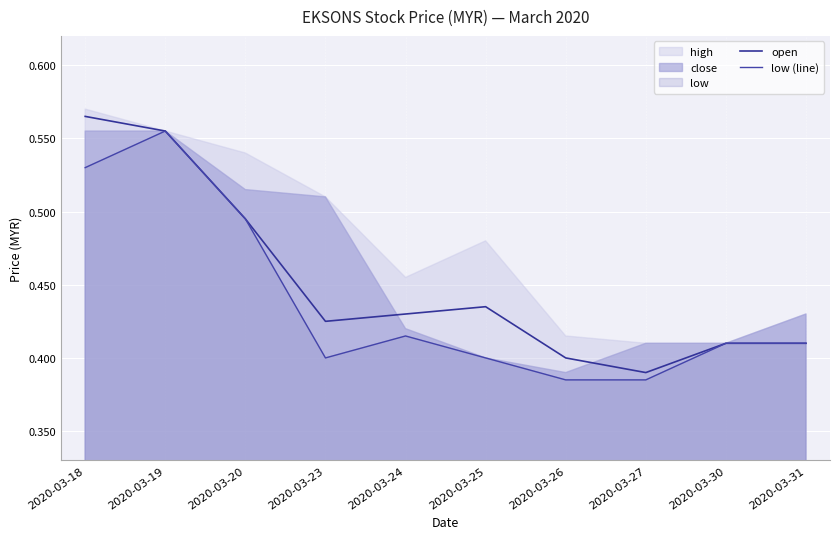

At how many categories does at least one series exceed 0?

10